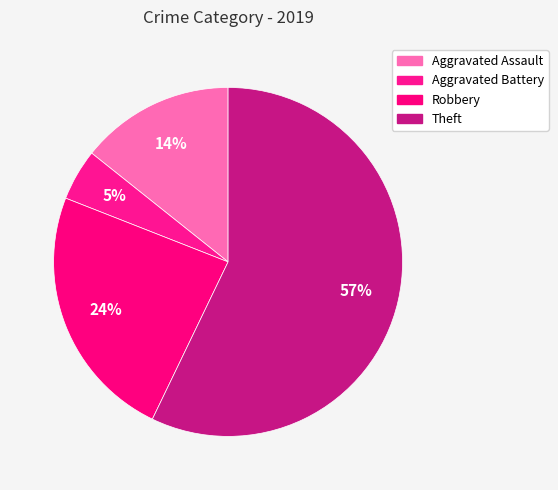

Count the number of slices in the pie.

4